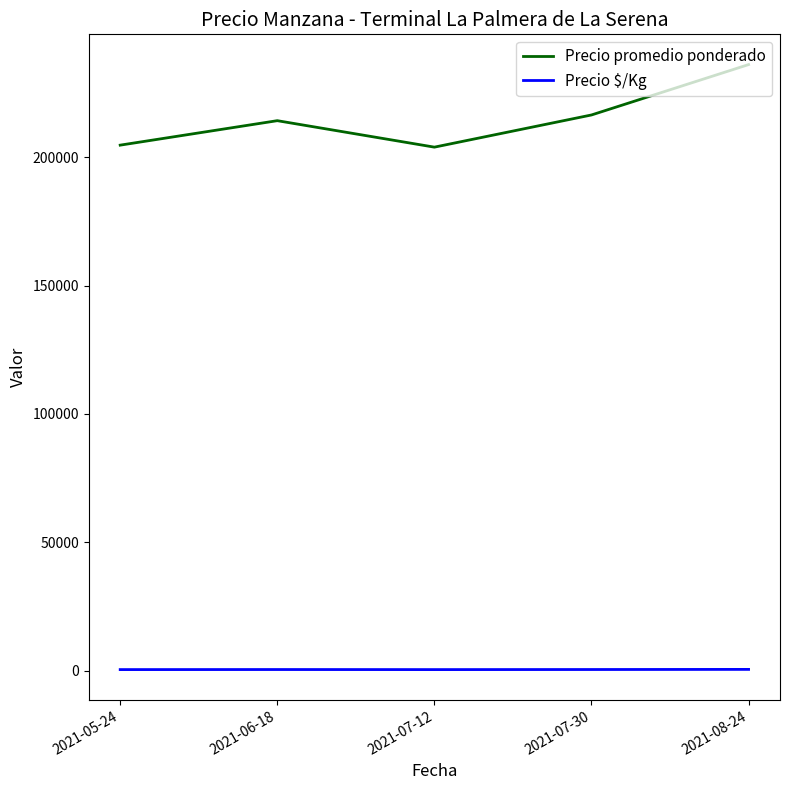

True or false: Precio promedio ponderado and Precio $/Kg intersect in this chart.

False